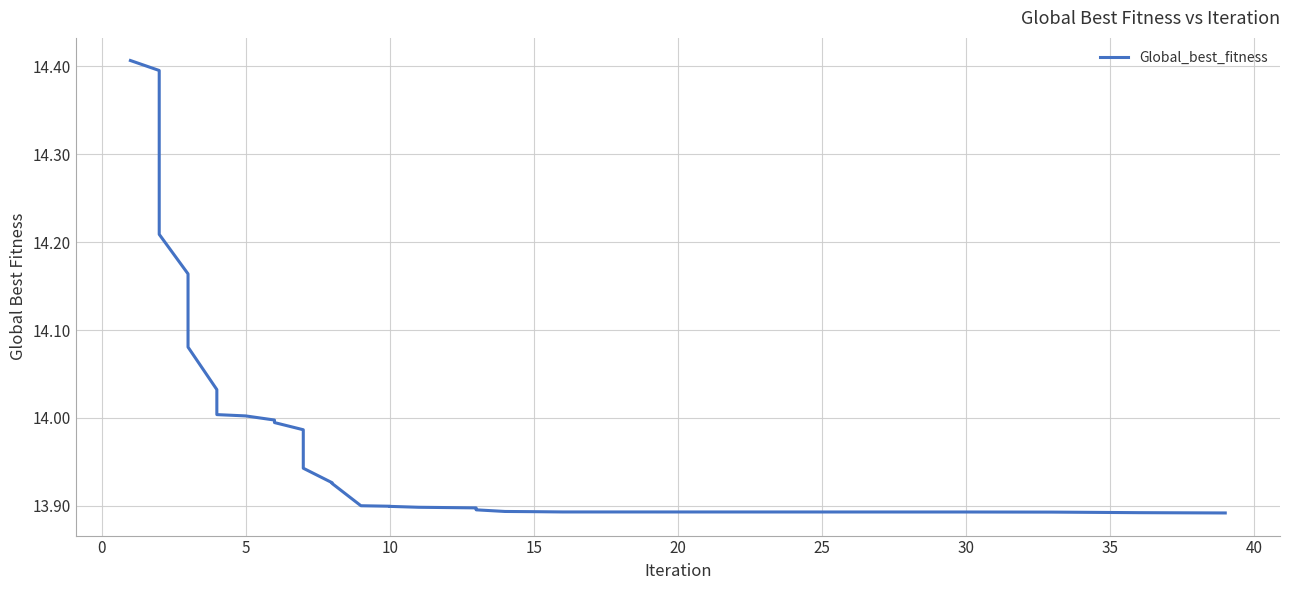

Reading right to left, list all the values displayed in this chart.

13.9	13.9	13.9	13.9	13.9	13.9	13.9	13.9	13.9	13.9	13.9	13.9	13.9	13.9	13.9	13.9	13.9	13.9	13.9	13.9	13.9	13.9	13.9	14.0	14.0	14.0	14.0	14.0	14.0	14.0	14.1	14.1	14.1	14.2	14.2	14.4	14.4	14.4	14.4	14.4